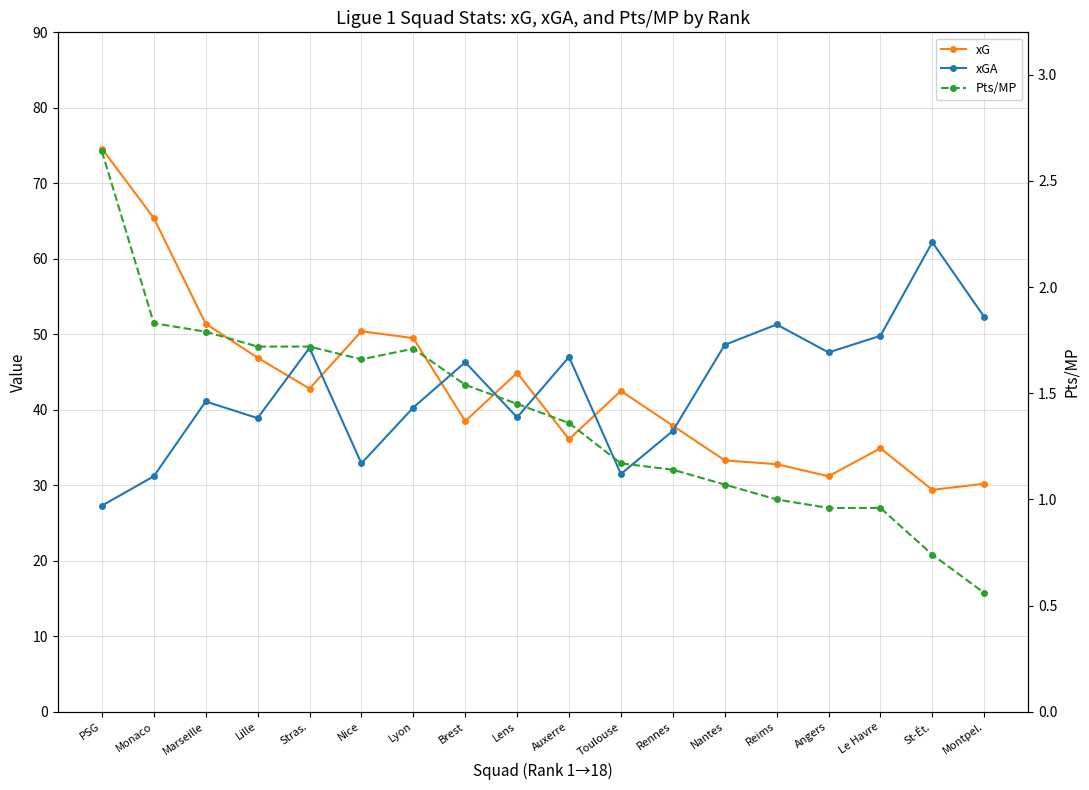

At how many categories does at least one series exceed 39?

17